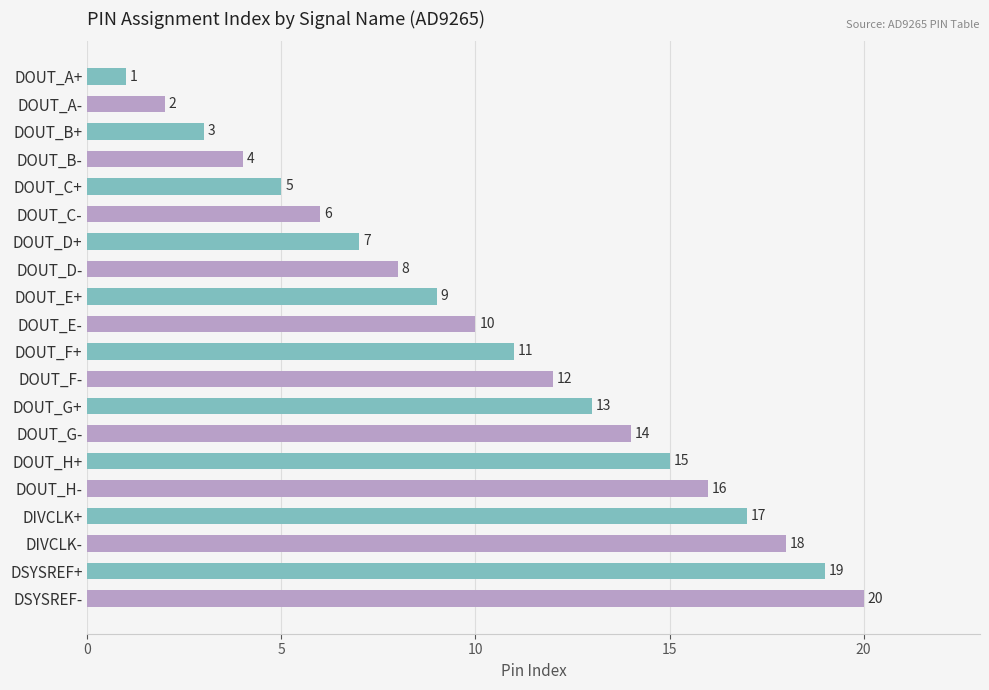

What is the smallest value displayed?

1